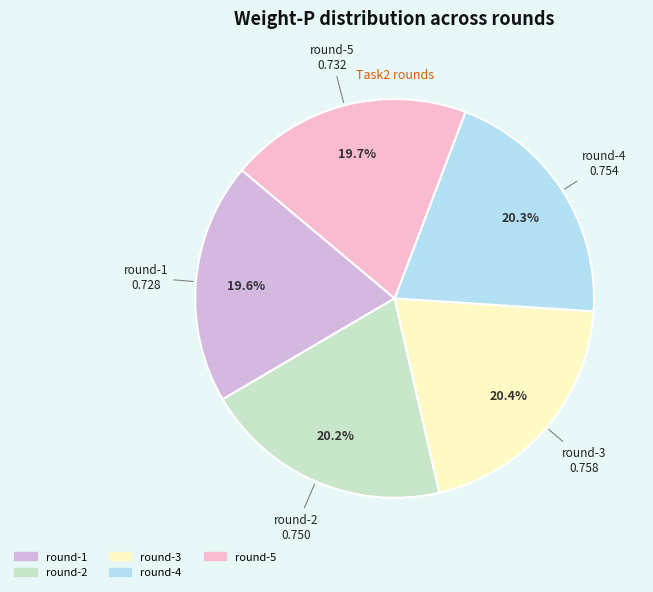

Does any single category account for the majority?

No